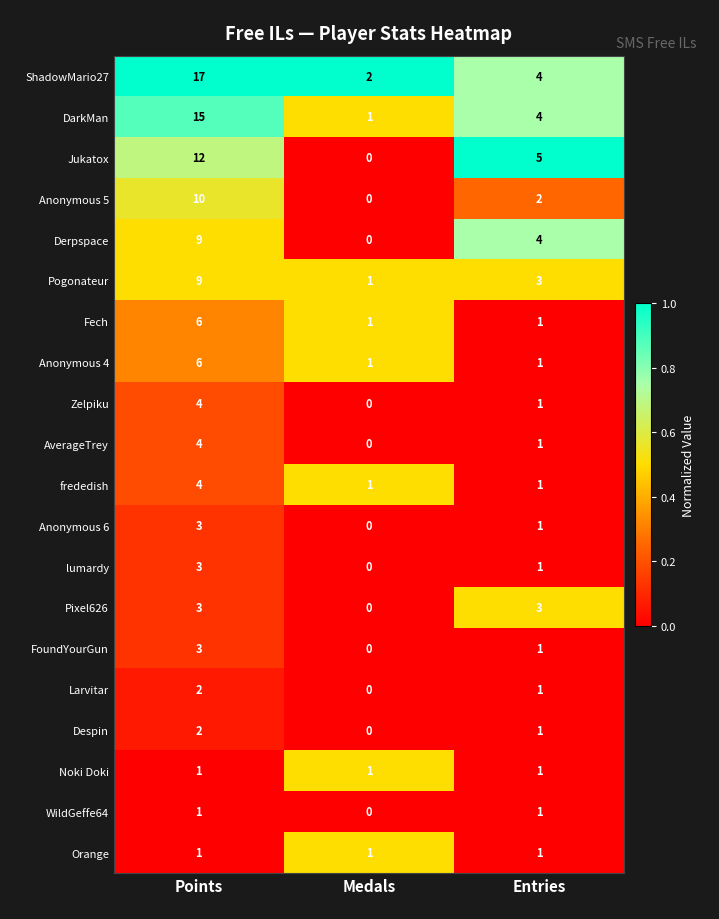

Which series changed the most between Points and Medals?

ShadowMario27